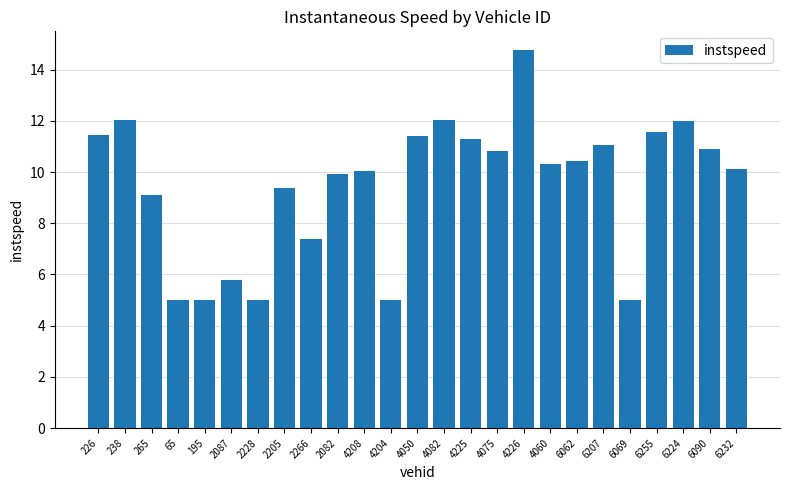

What is the approximate value at 2266?

7.4